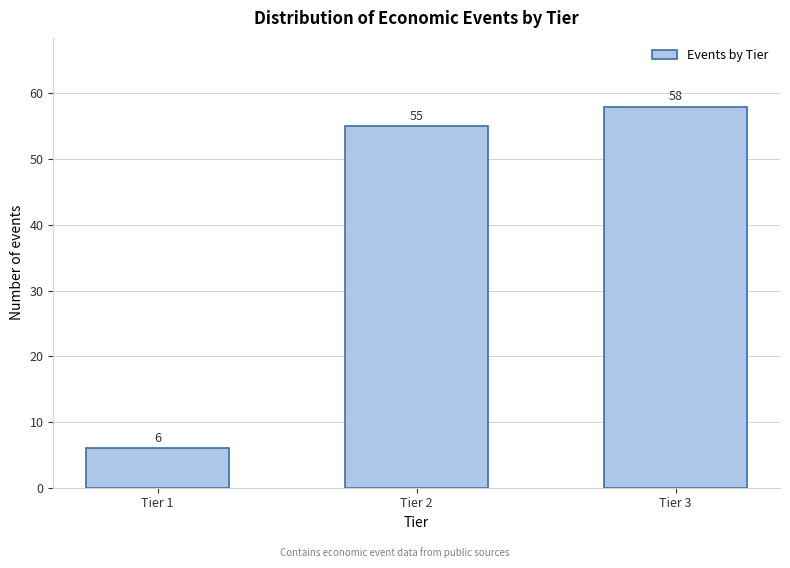

Reading right to left, what are all the values shown in this chart?

58	55	6